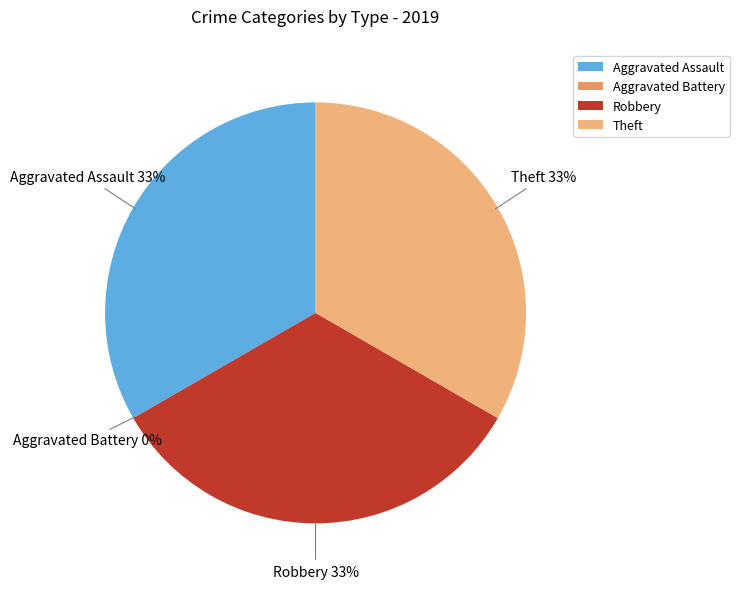

What is the smallest slice in the pie chart?

Aggravated Battery